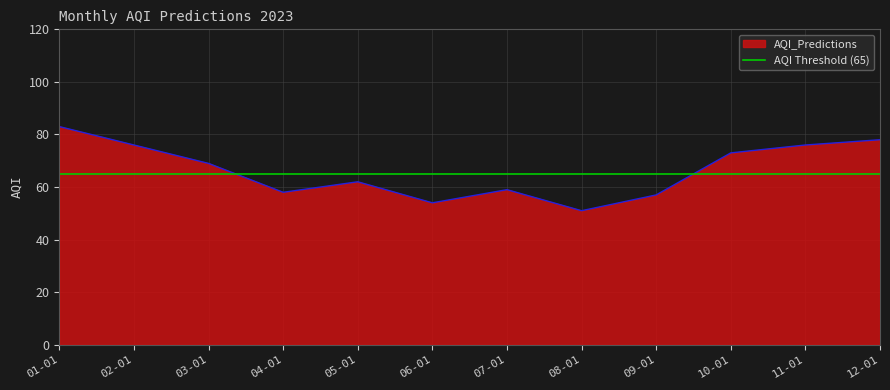

Which category has the lowest value in the AQI_Predictions series?

08-01